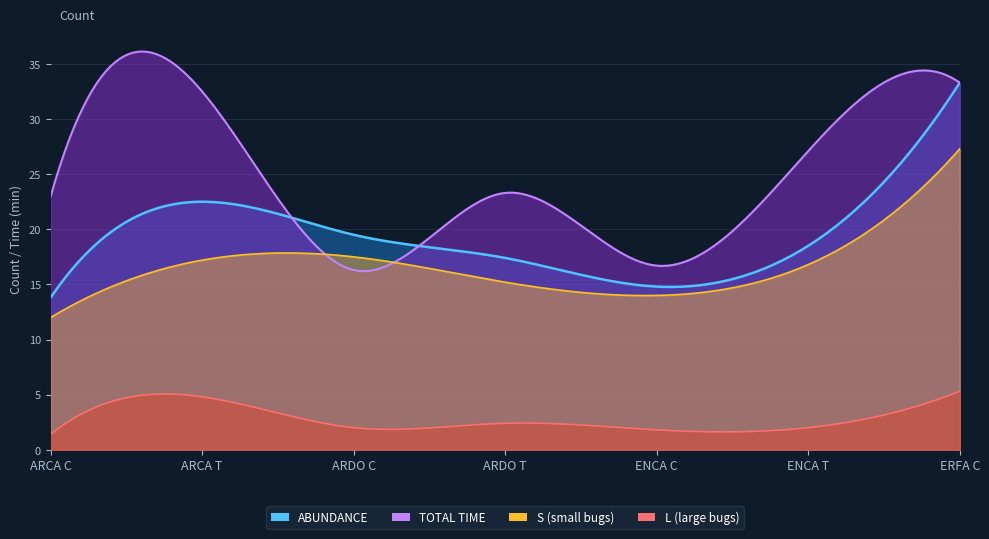

How many lines are shown in the chart?

4